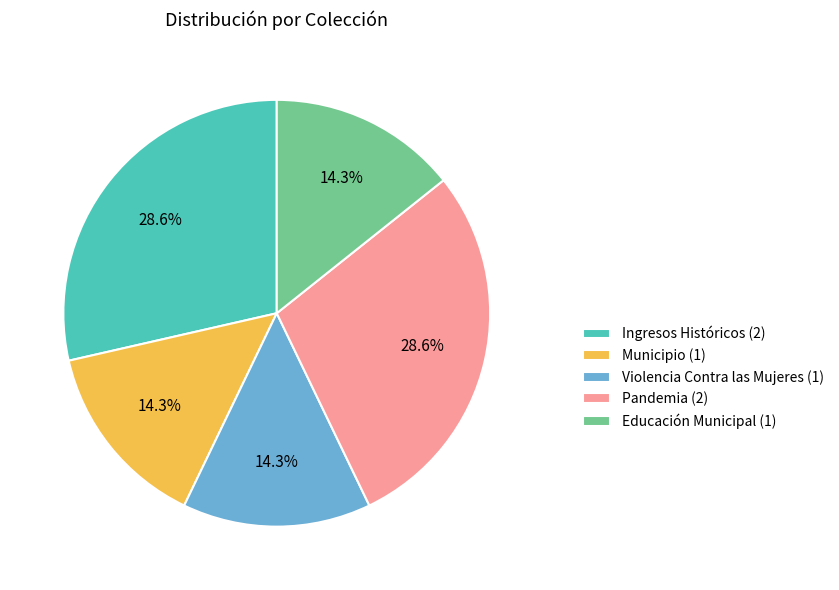

Is there a majority slice in this chart?

No